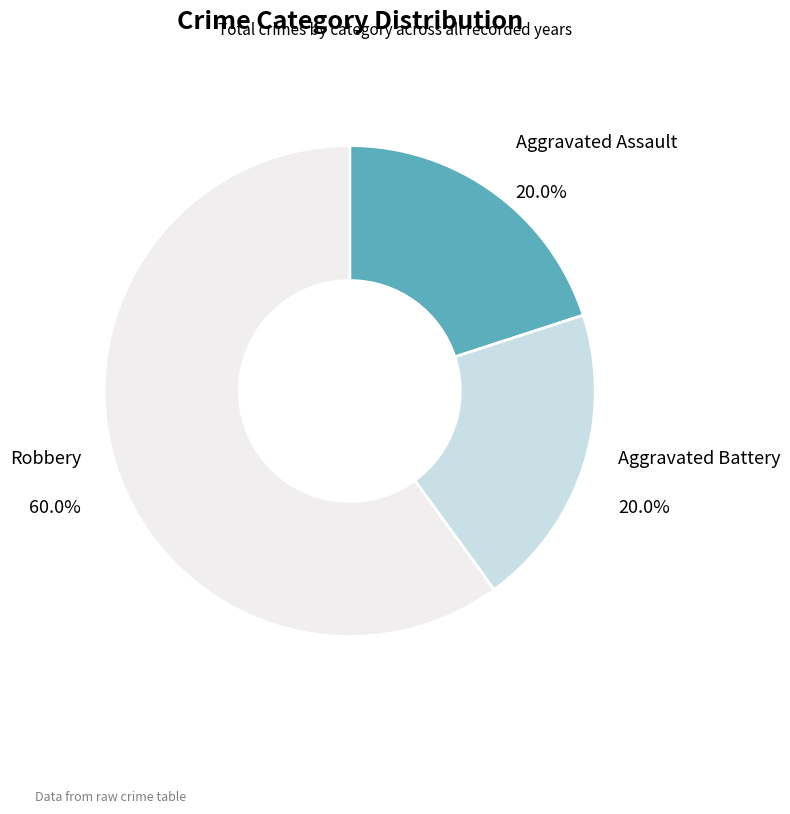

Which category has the biggest portion of the pie?

Robbery